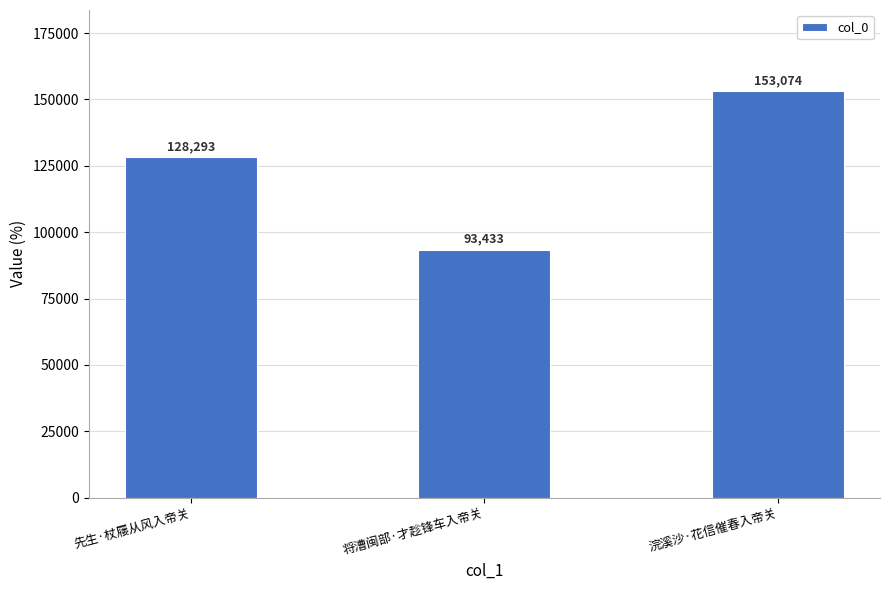

Which category has the lowest value across all series?

将漕闽部·才趁锋车入帝关